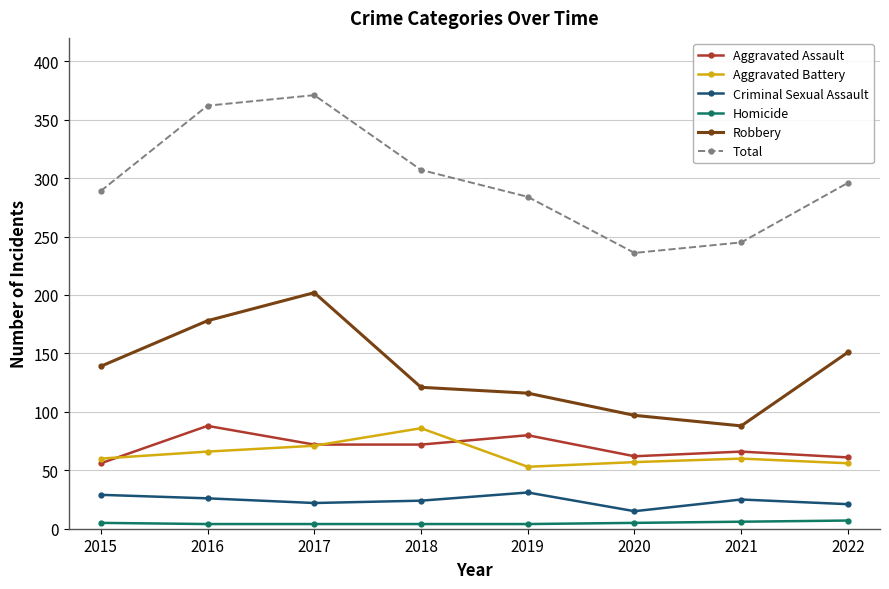

What is the difference between the Aggravated Assault values at 2020 and 2016?

26